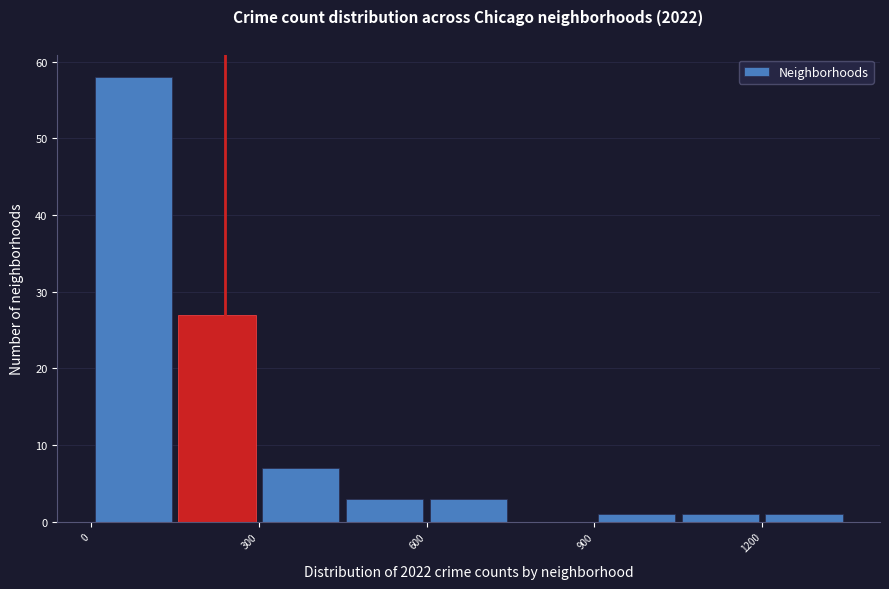

Read against the x-axis, roughly where is the centre of the tallest bar?

100